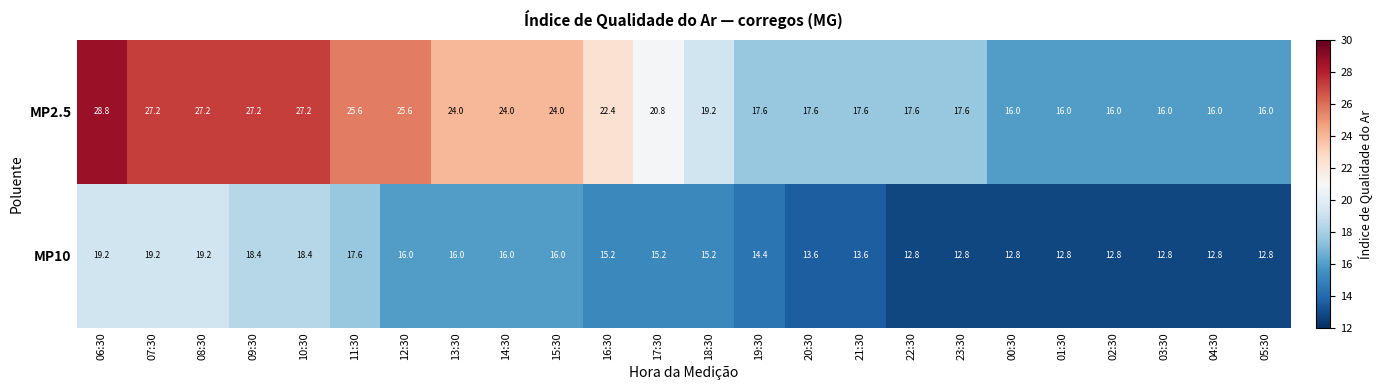

The value of MP2.5 at 09:30 is 9.1. True or false?

False